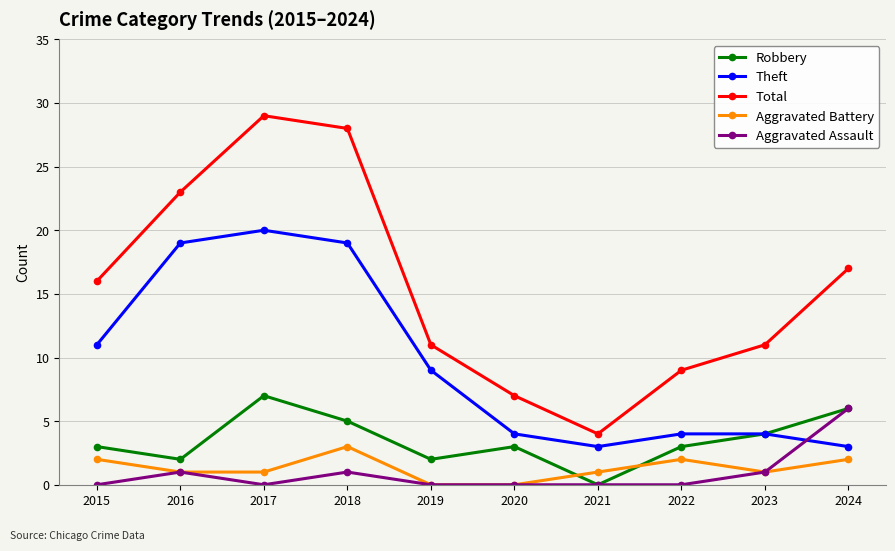

At 2018, list the series in order from smallest to largest.

Aggravated Assault, Aggravated Battery, Robbery, Theft, Total